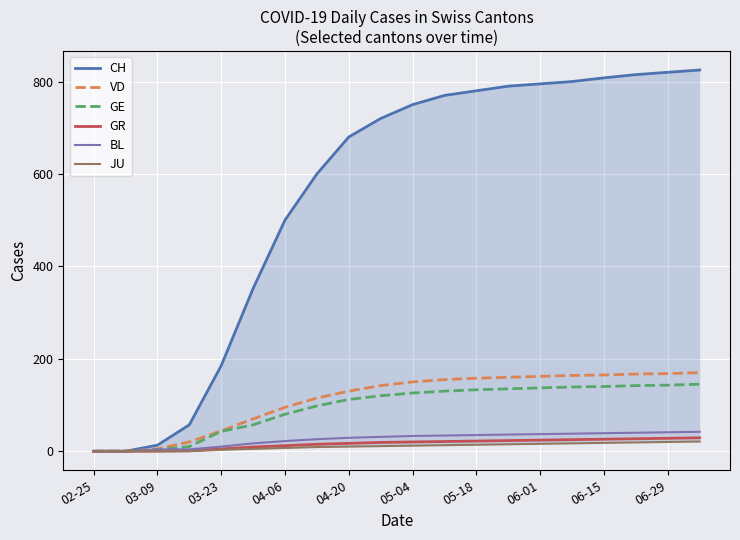

At which category does the chart reach its minimum across all series?

02-25